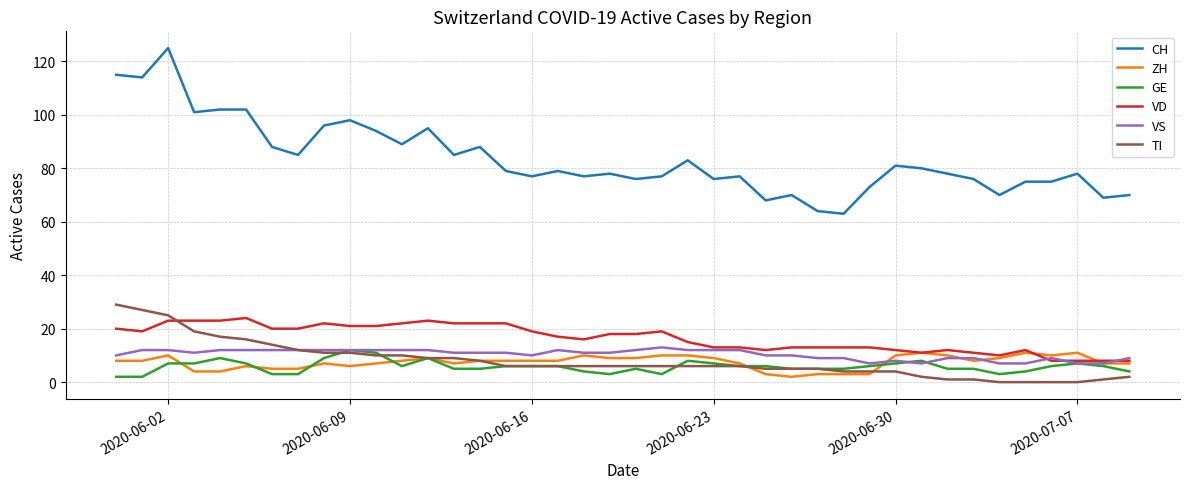

True or false: TI and CH intersect in this chart.

False